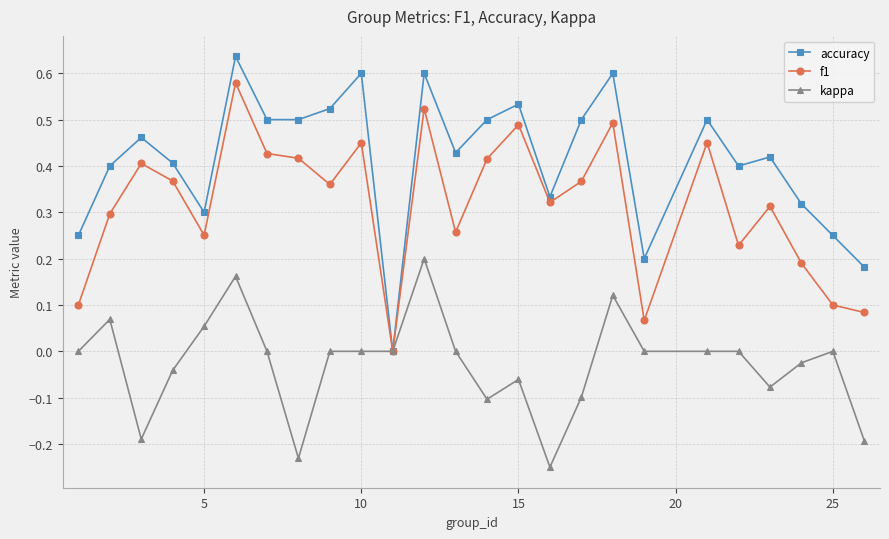

Which series has the widest spread of values?

accuracy